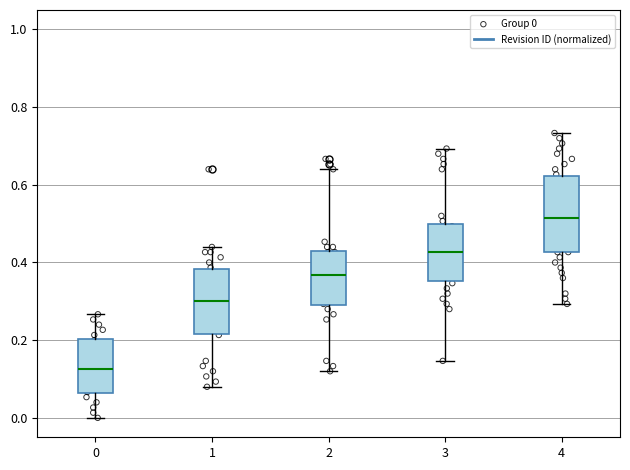

Reading left to right, transcribe this box plot: for each box, give where its median line is, the range the box spans, and where its two whiskers end, as read against the y-axis. The values are not printed on the chart, so give them approximately, as read against the axis.

0: median 0.12, box 0.06 to 0.20, whiskers 0.00 to 0.26
1: median 0.30, box 0.22 to 0.38, whiskers 0.08 to 0.44
2: median 0.36, box 0.30 to 0.44, whiskers 0.12 to 0.64
3: median 0.42, box 0.36 to 0.50, whiskers 0.14 to 0.70
4: median 0.52, box 0.42 to 0.62, whiskers 0.30 to 0.74